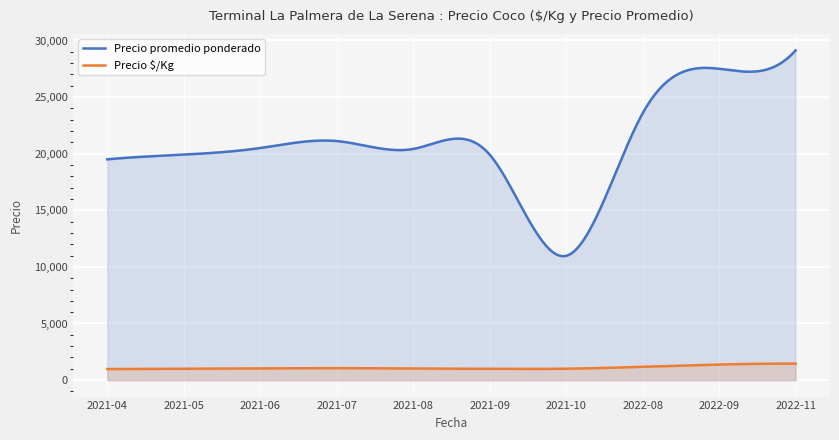

The value of Precio $/Kg at 2022-11 is 1456.0. True or false?

True